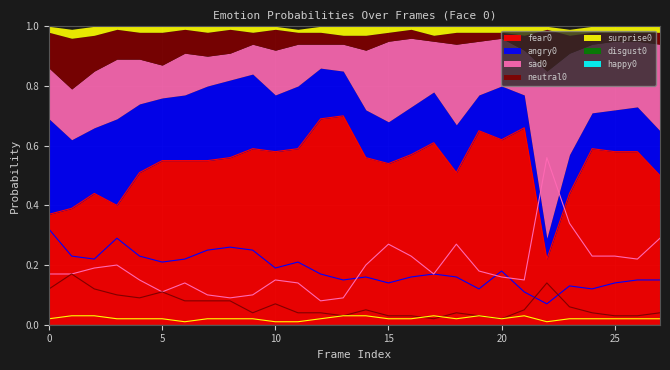

True or false: fear0 has a value of 0.2 at 10.

False